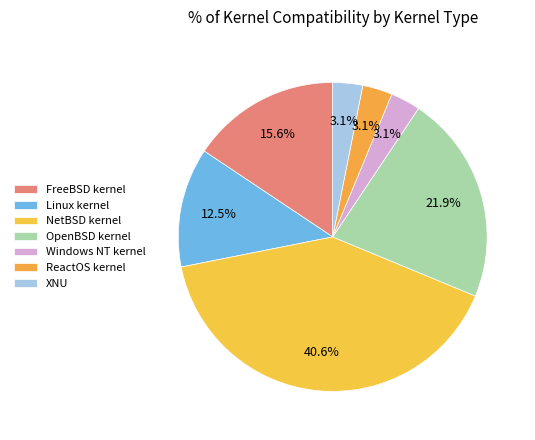

What percentage is the FreeBSD kernel slice, to the nearest percent?

16%